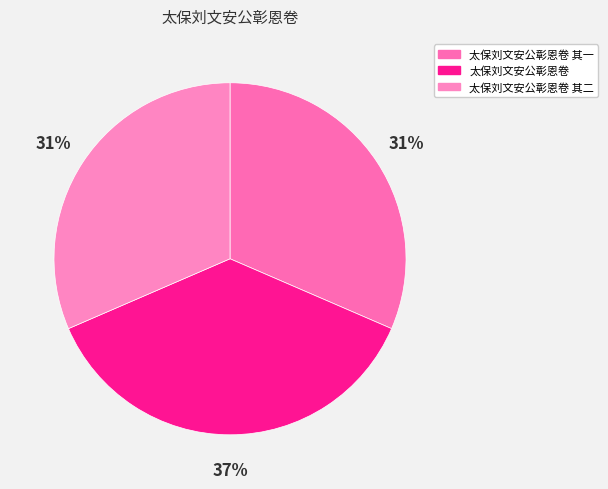

To the nearest percent, what is the combined percentage of 太保刘文安公彰恩卷 其二 and 太保刘文安公彰恩卷 其一?

63%